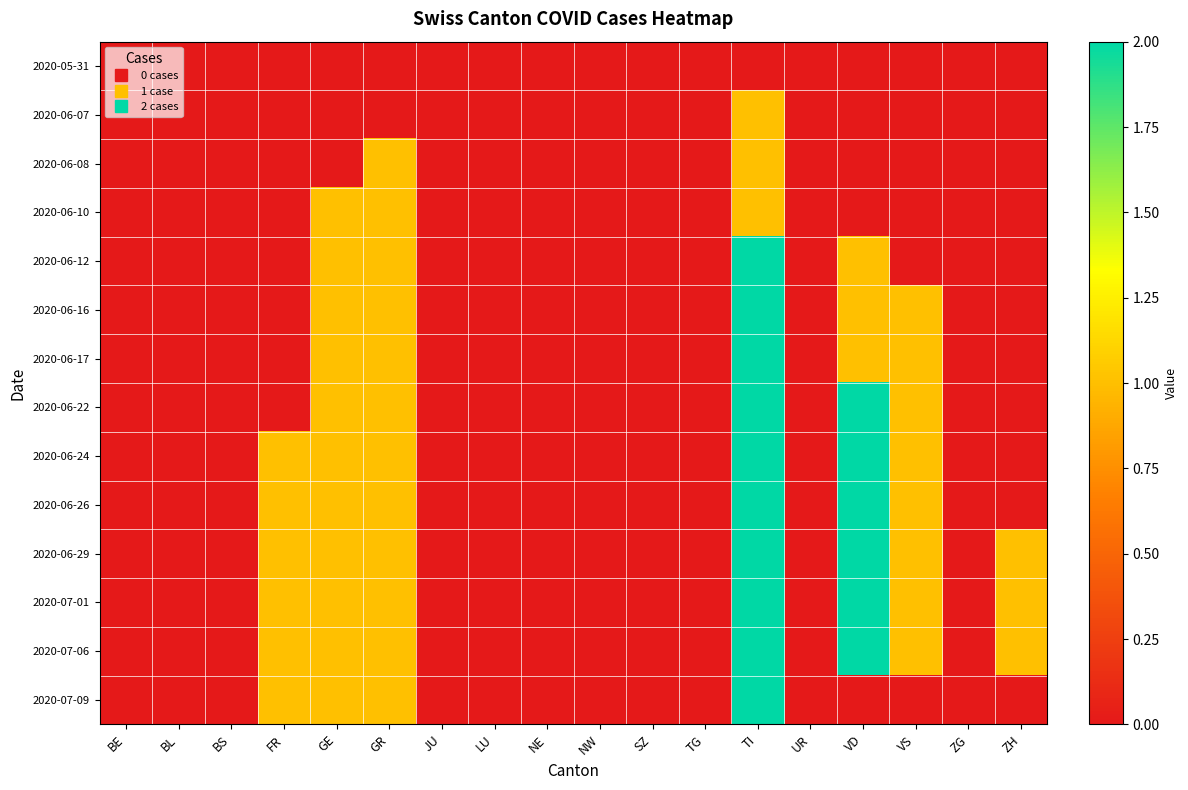

Reading left to right, transcribe all the data shown in this chart.

2020-05-31: BE=0	BL=0	BS=0	FR=0	GE=0	GR=0	JU=0	LU=0	NE=0	NW=0	SZ=0	TG=0	TI=0	UR=0	VD=0	VS=0	ZG=0	ZH=0
2020-06-07: BE=0	BL=0	BS=0	FR=0	GE=0	GR=0	JU=0	LU=0	NE=0	NW=0	SZ=0	TG=0	TI=1	UR=0	VD=0	VS=0	ZG=0	ZH=0
2020-06-08: BE=0	BL=0	BS=0	FR=0	GE=0	GR=1	JU=0	LU=0	NE=0	NW=0	SZ=0	TG=0	TI=1	UR=0	VD=0	VS=0	ZG=0	ZH=0
2020-06-10: BE=0	BL=0	BS=0	FR=0	GE=1	GR=1	JU=0	LU=0	NE=0	NW=0	SZ=0	TG=0	TI=1	UR=0	VD=0	VS=0	ZG=0	ZH=0
2020-06-12: BE=0	BL=0	BS=0	FR=0	GE=1	GR=1	JU=0	LU=0	NE=0	NW=0	SZ=0	TG=0	TI=2	UR=0	VD=1	VS=0	ZG=0	ZH=0
2020-06-16: BE=0	BL=0	BS=0	FR=0	GE=1	GR=1	JU=0	LU=0	NE=0	NW=0	SZ=0	TG=0	TI=2	UR=0	VD=1	VS=1	ZG=0	ZH=0
2020-06-17: BE=0	BL=0	BS=0	FR=0	GE=1	GR=1	JU=0	LU=0	NE=0	NW=0	SZ=0	TG=0	TI=2	UR=0	VD=1	VS=1	ZG=0	ZH=0
2020-06-22: BE=0	BL=0	BS=0	FR=0	GE=1	GR=1	JU=0	LU=0	NE=0	NW=0	SZ=0	TG=0	TI=2	UR=0	VD=2	VS=1	ZG=0	ZH=0
2020-06-24: BE=0	BL=0	BS=0	FR=1	GE=1	GR=1	JU=0	LU=0	NE=0	NW=0	SZ=0	TG=0	TI=2	UR=0	VD=2	VS=1	ZG=0	ZH=0
2020-06-26: BE=0	BL=0	BS=0	FR=1	GE=1	GR=1	JU=0	LU=0	NE=0	NW=0	SZ=0	TG=0	TI=2	UR=0	VD=2	VS=1	ZG=0	ZH=0
2020-06-29: BE=0	BL=0	BS=0	FR=1	GE=1	GR=1	JU=0	LU=0	NE=0	NW=0	SZ=0	TG=0	TI=2	UR=0	VD=2	VS=1	ZG=0	ZH=1
2020-07-01: BE=0	BL=0	BS=0	FR=1	GE=1	GR=1	JU=0	LU=0	NE=0	NW=0	SZ=0	TG=0	TI=2	UR=0	VD=2	VS=1	ZG=0	ZH=1
2020-07-06: BE=0	BL=0	BS=0	FR=1	GE=1	GR=1	JU=0	LU=0	NE=0	NW=0	SZ=0	TG=0	TI=2	UR=0	VD=2	VS=1	ZG=0	ZH=1
2020-07-09: BE=0	BL=0	BS=0	FR=1	GE=1	GR=1	JU=0	LU=0	NE=0	NW=0	SZ=0	TG=0	TI=2	UR=0	VD=0	VS=0	ZG=0	ZH=0